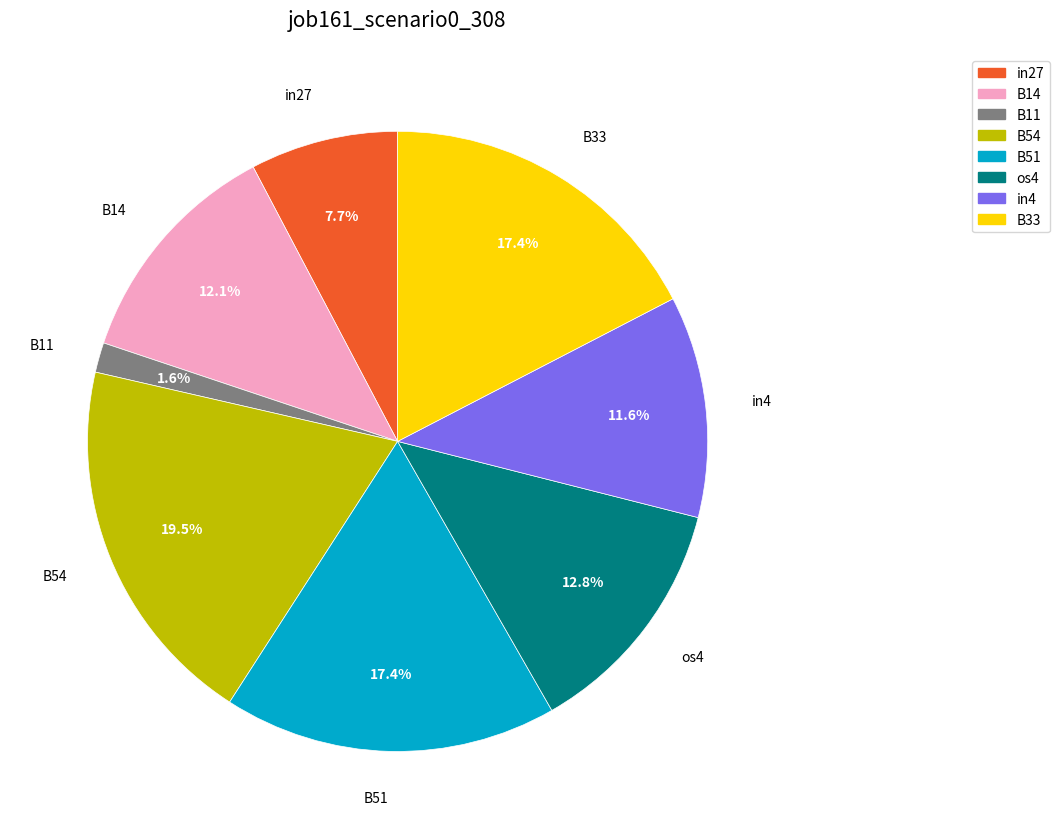

Is there any slice that represents more than half of the pie?

No